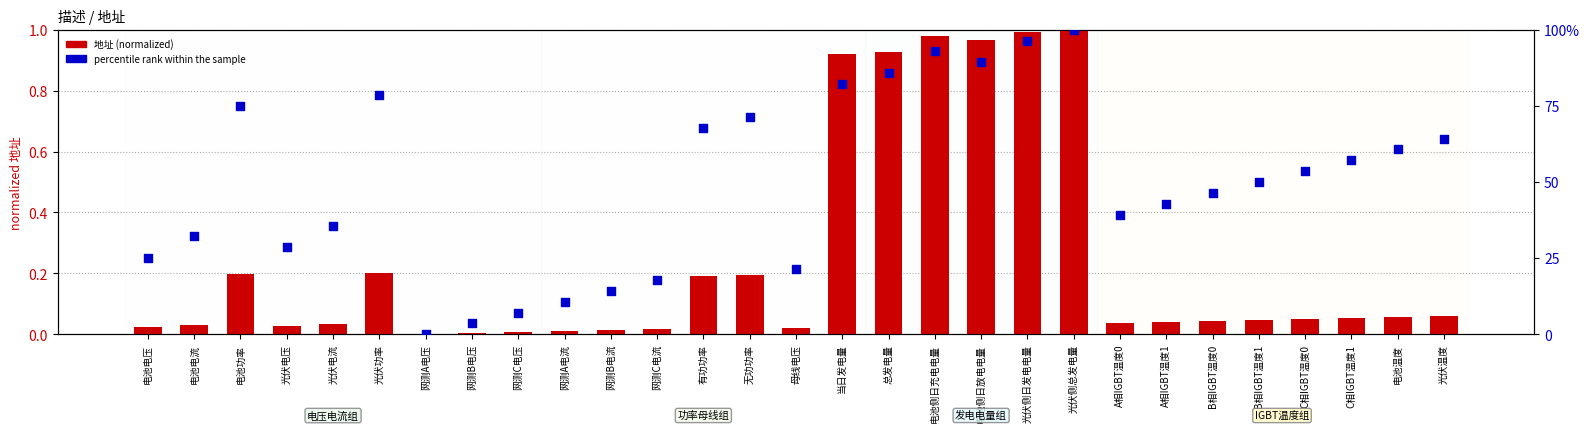

At which category is the sum across all series the highest?

光伏侧总发电量